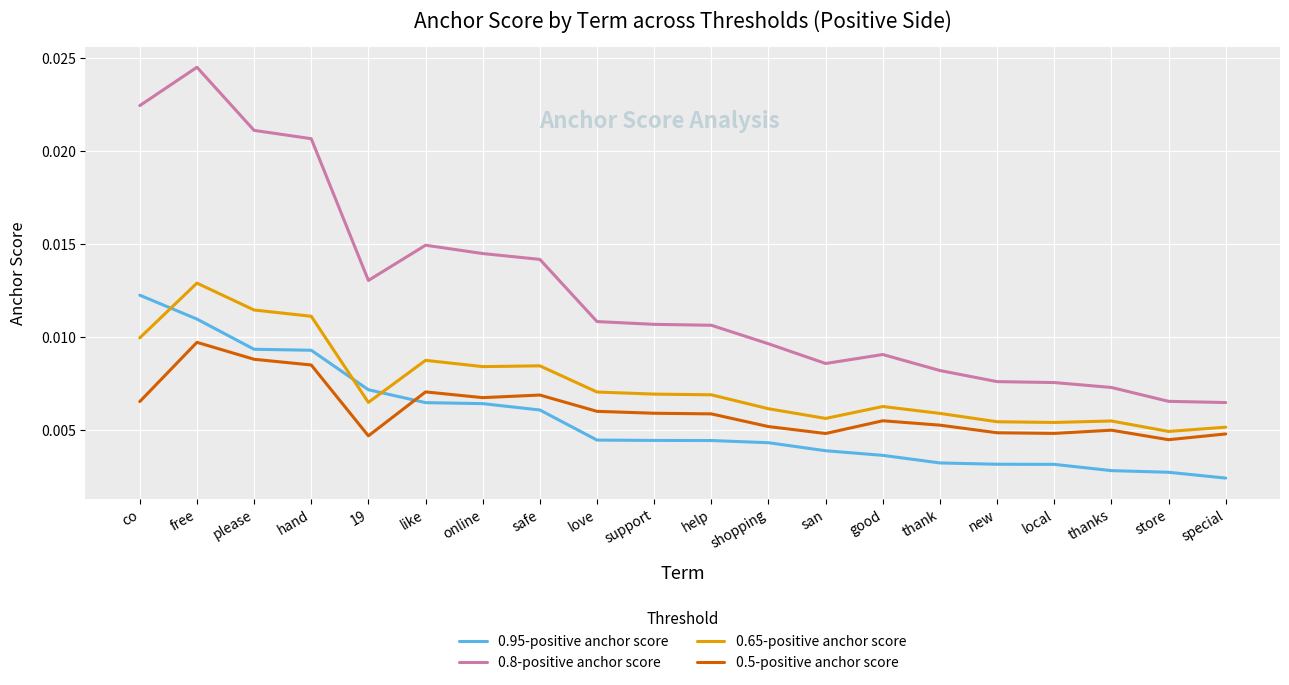

Does the chart display data point markers on the line(s)?

No